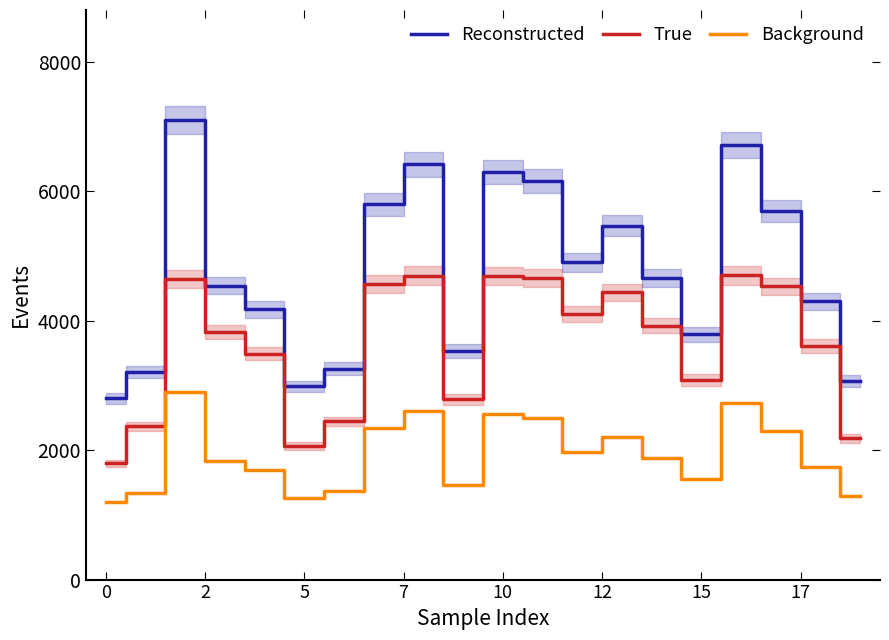

True or false: True and Background cross at least once.

False